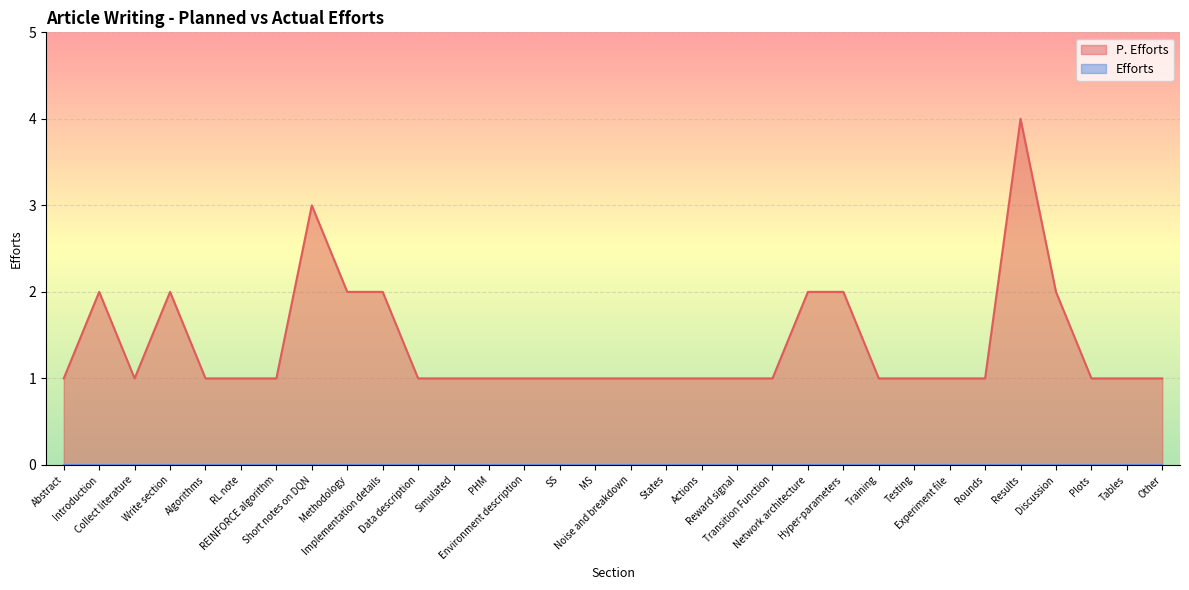

Which category has the lowest value across all series?

Abstract